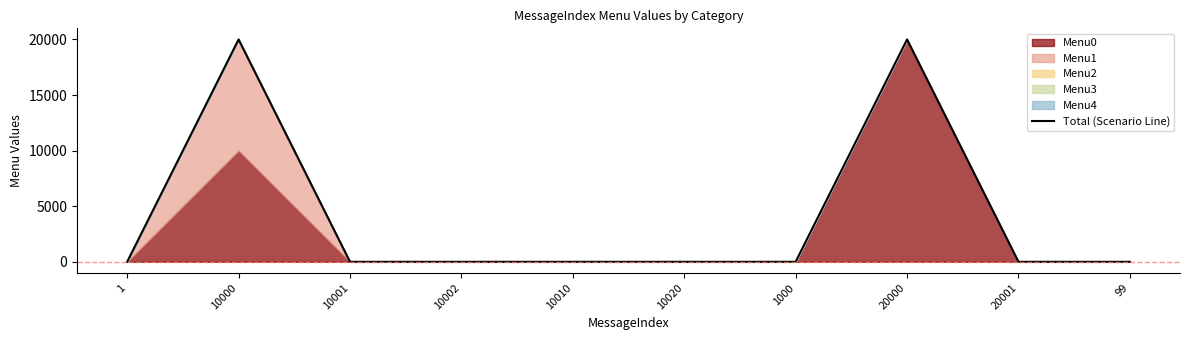

The chart shows a value of -6478 at 10001. True or false?

False